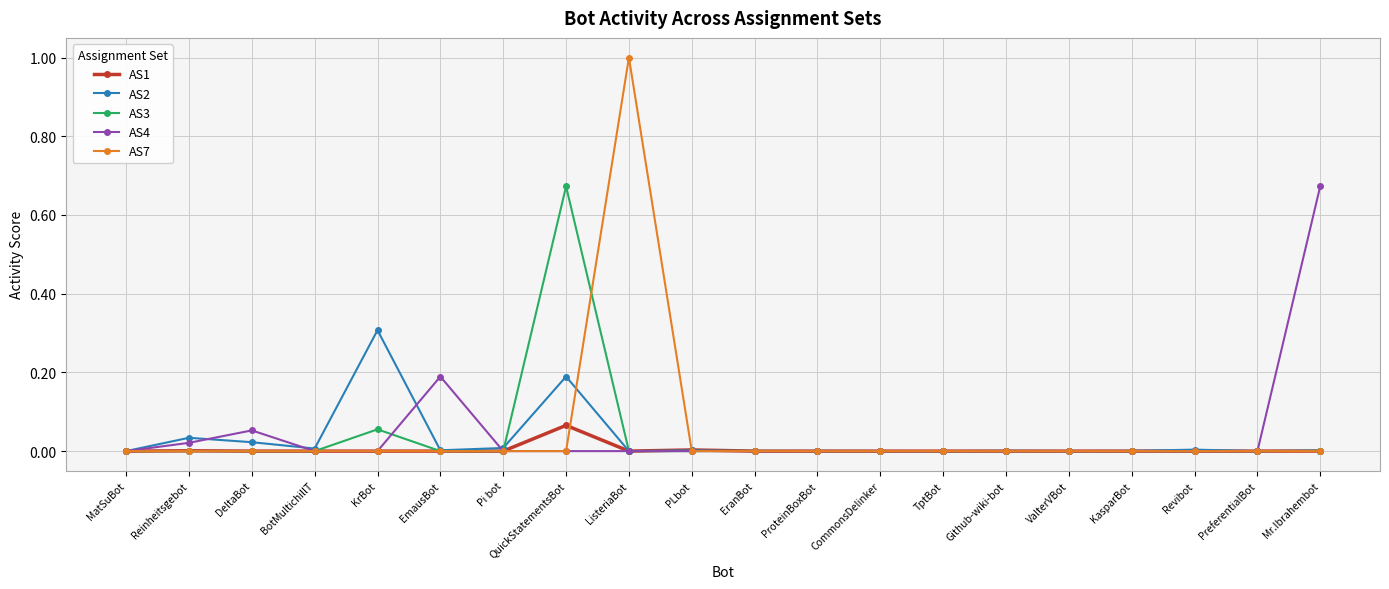

What are all the series names shown in the legend?

AS1, AS2, AS3, AS4, AS7